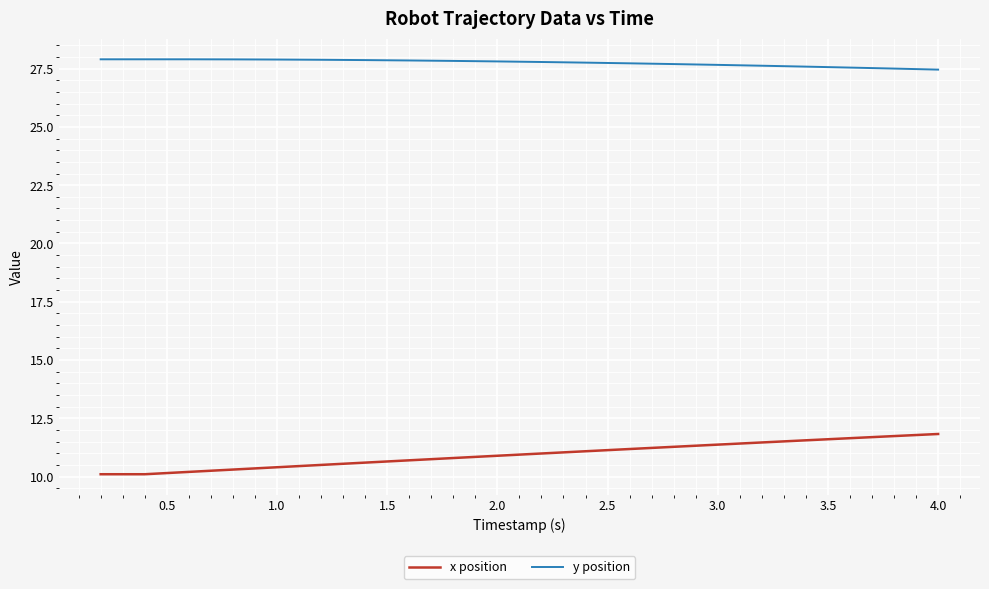

Which series has the largest total across all categories?

y position